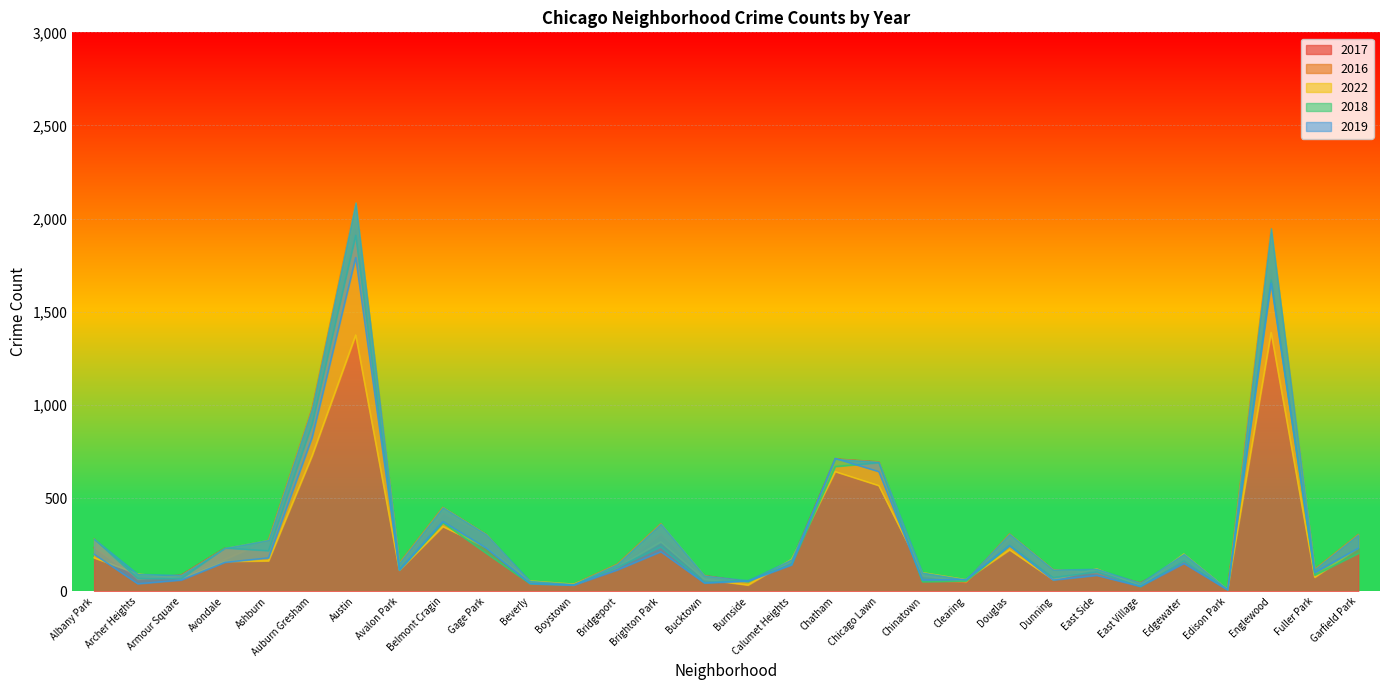

What is the greatest value displayed?

2086